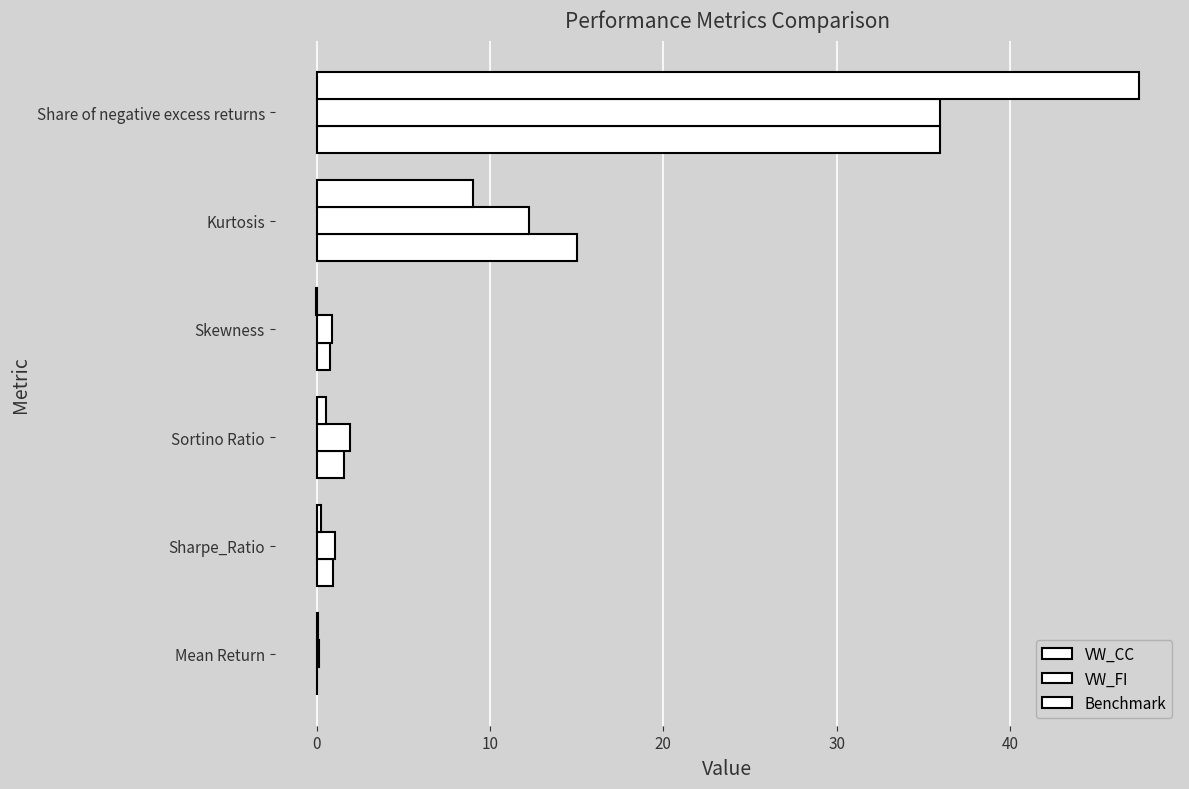

How many values in the VW_CC series are below 1?

3